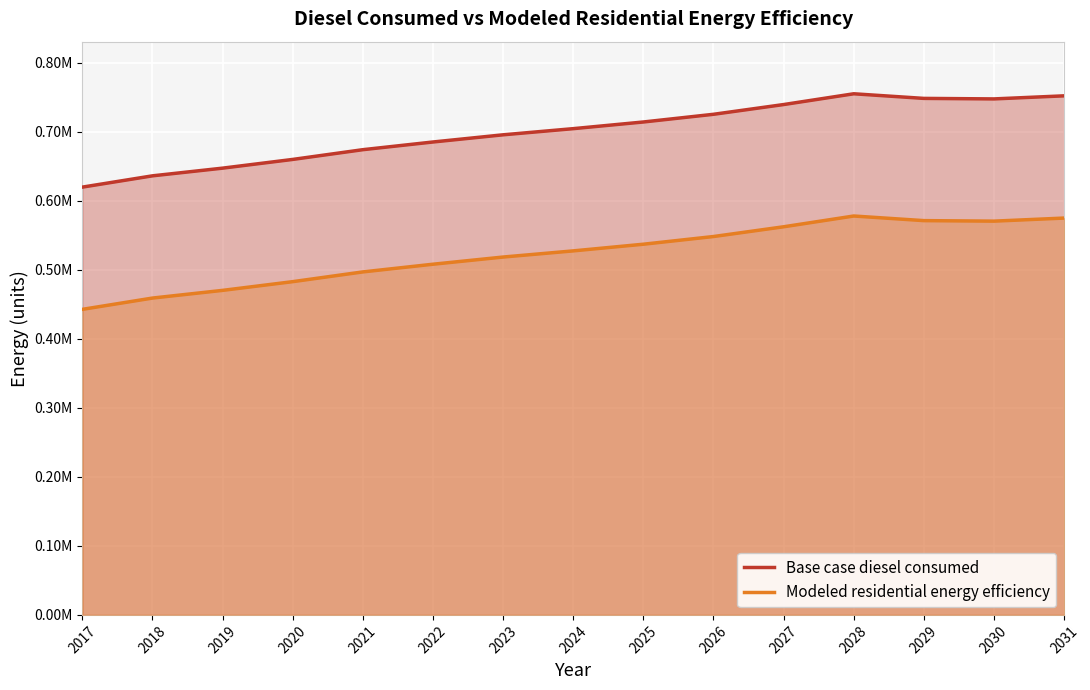

In Modeled residential energy efficiency, how many points are higher than both neighbors (excluding endpoints)?

1